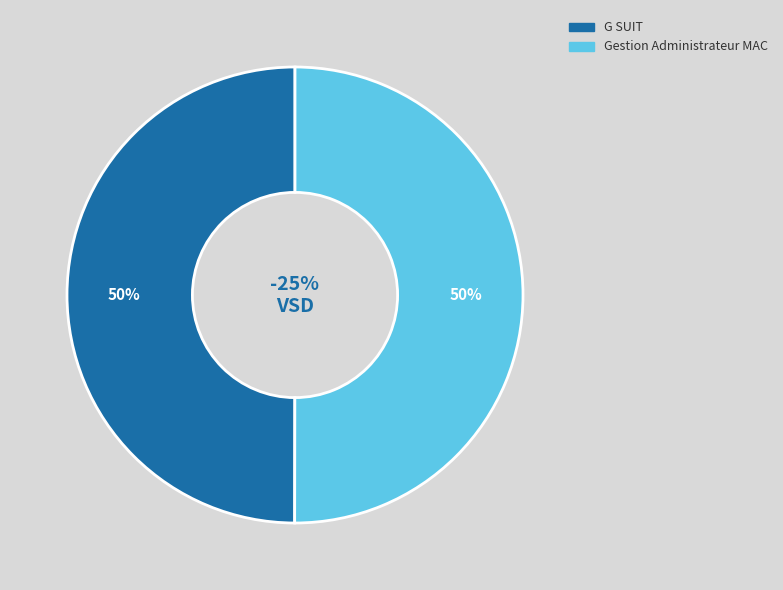

How many slices are in this pie chart?

2